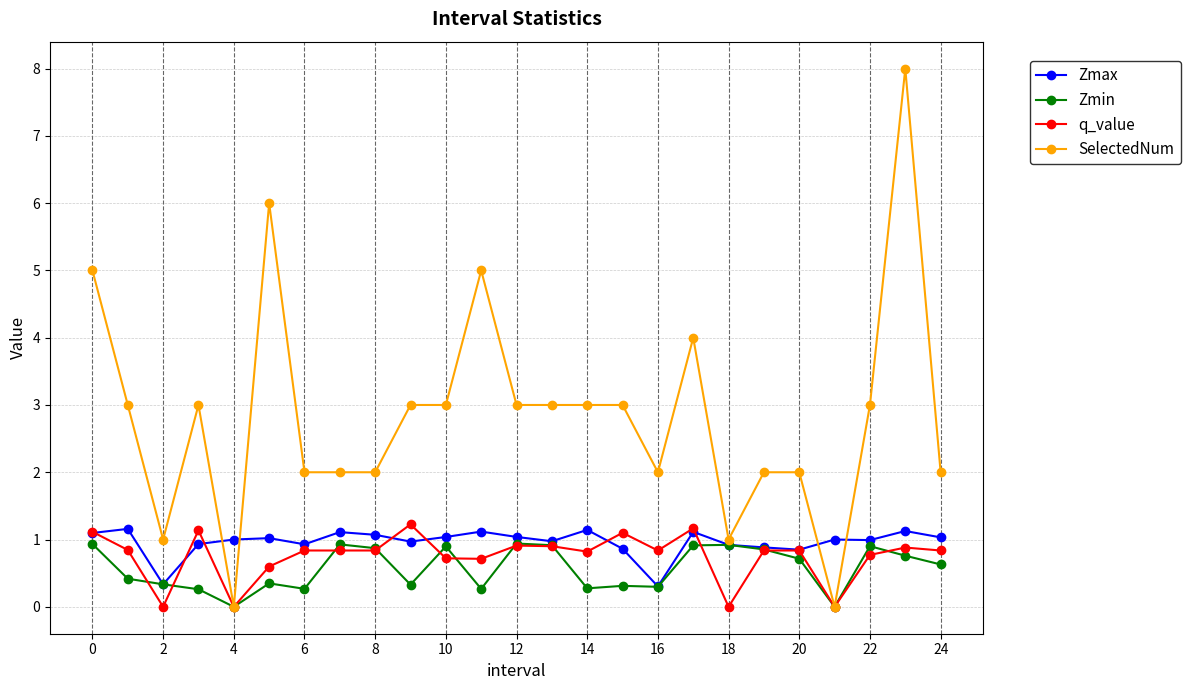

What is the sum of all q_value values?

18.8